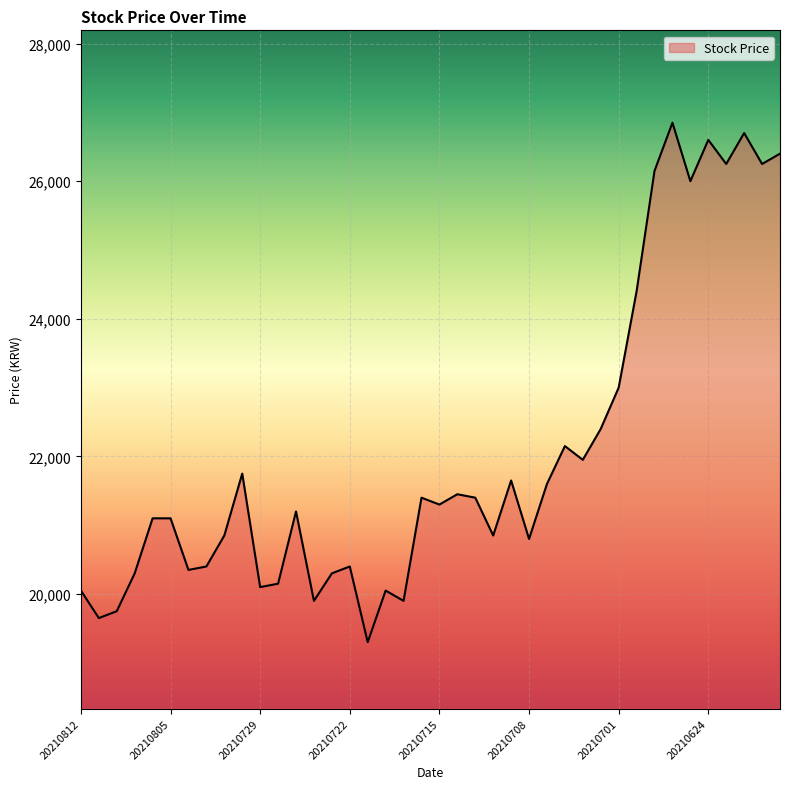

What is the difference between the maximum and minimum values?

7550